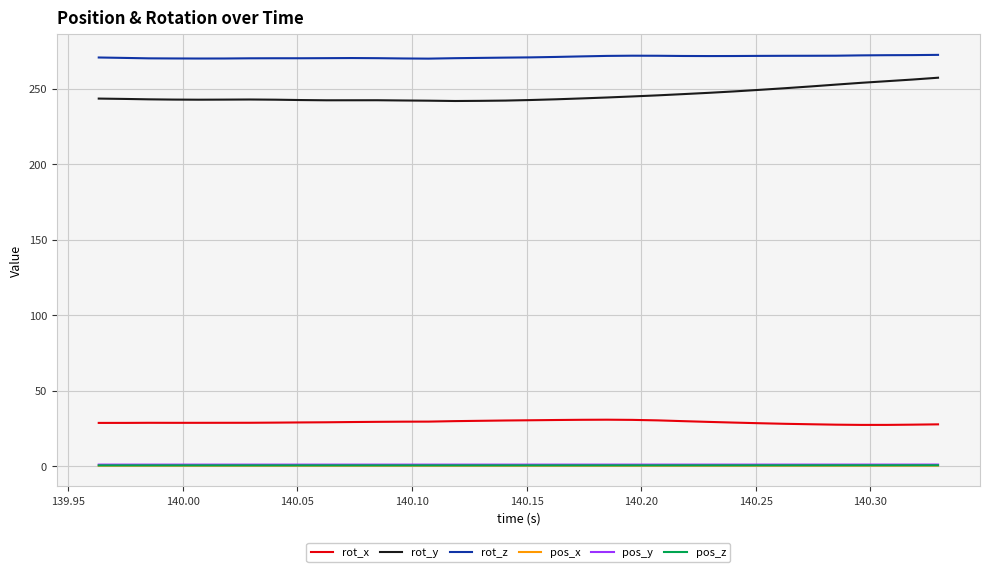

Which series has the largest total across all categories?

rot_z